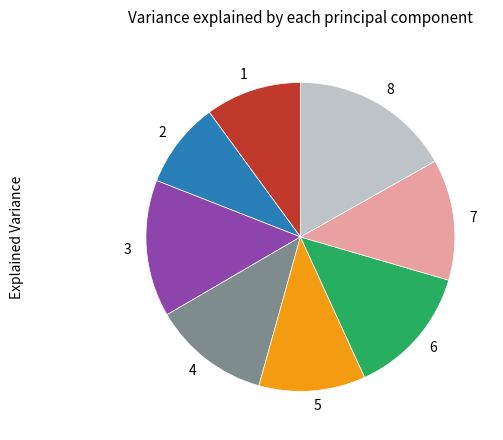

What is the ratio of the value at 1 to the value at 8?

0.6